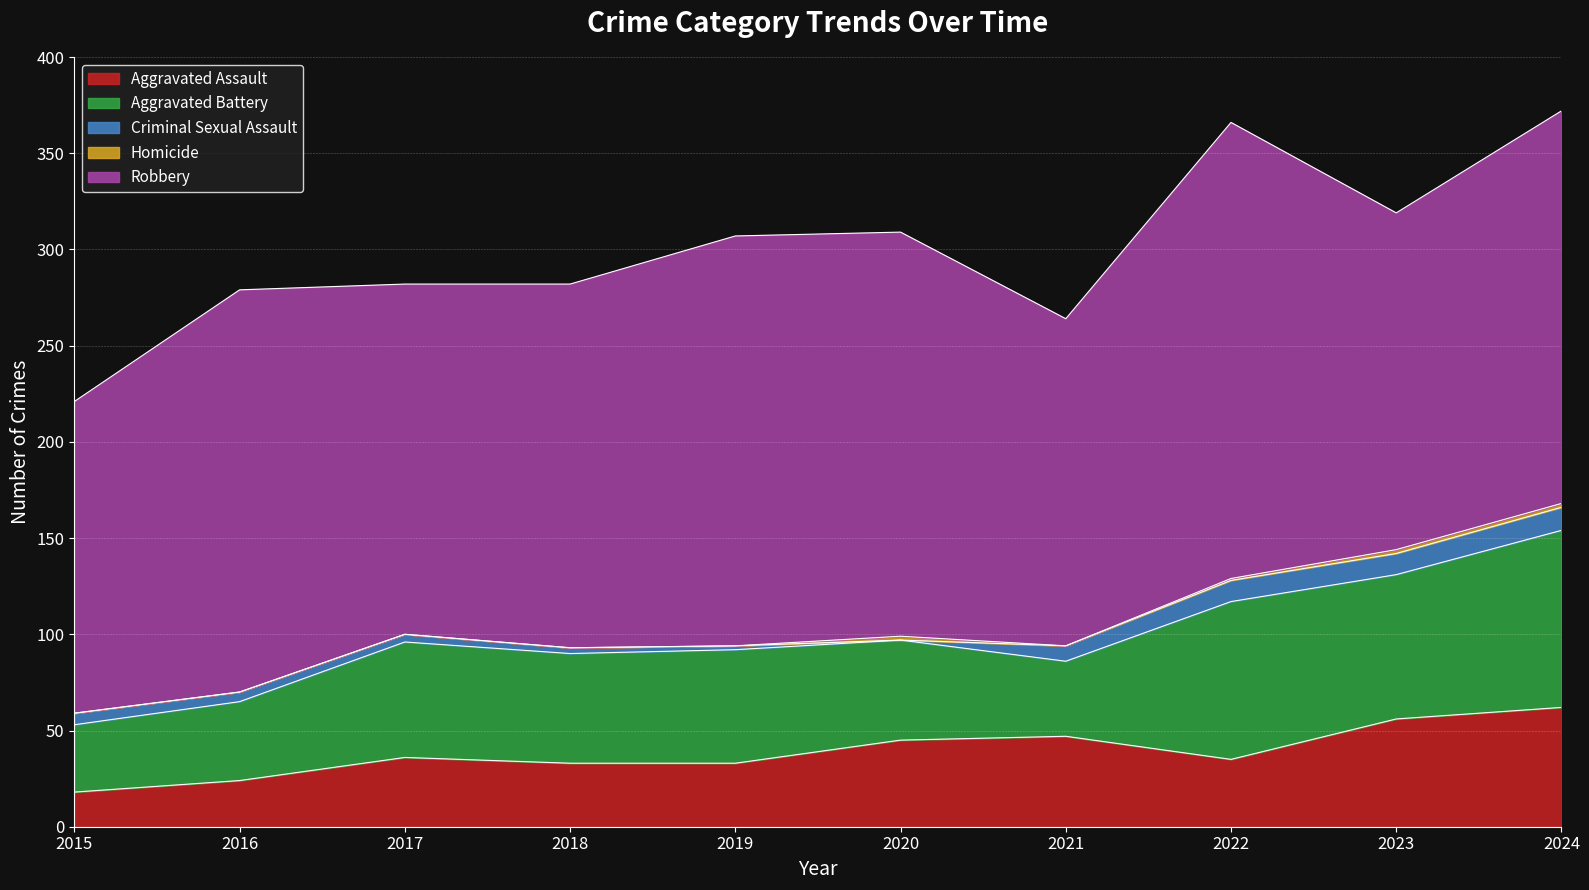

True or false: Aggravated Battery and Homicide cross at least once.

False